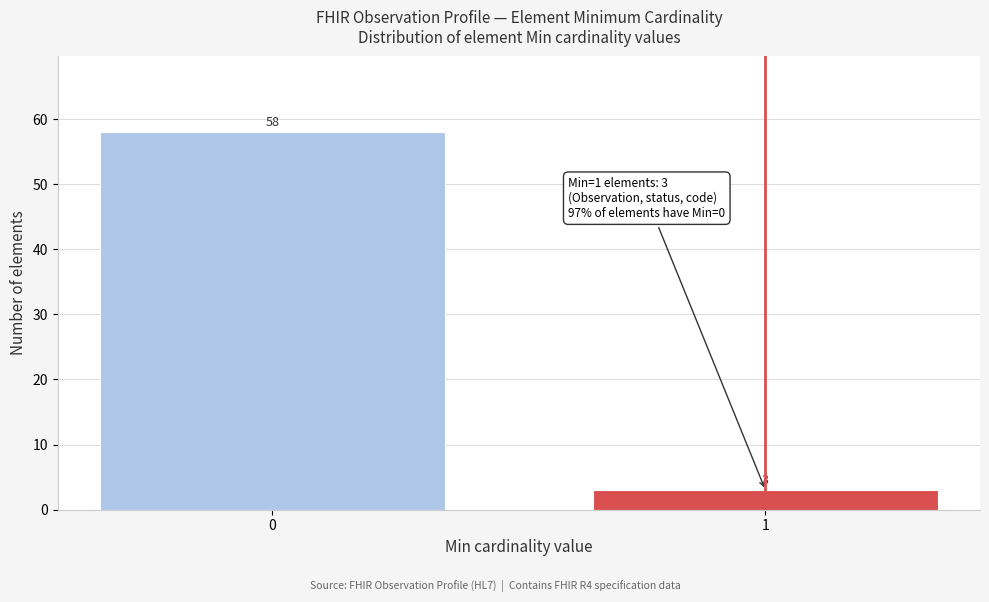

Reading left to right, extract all data points from this chart.

0=58	1=3